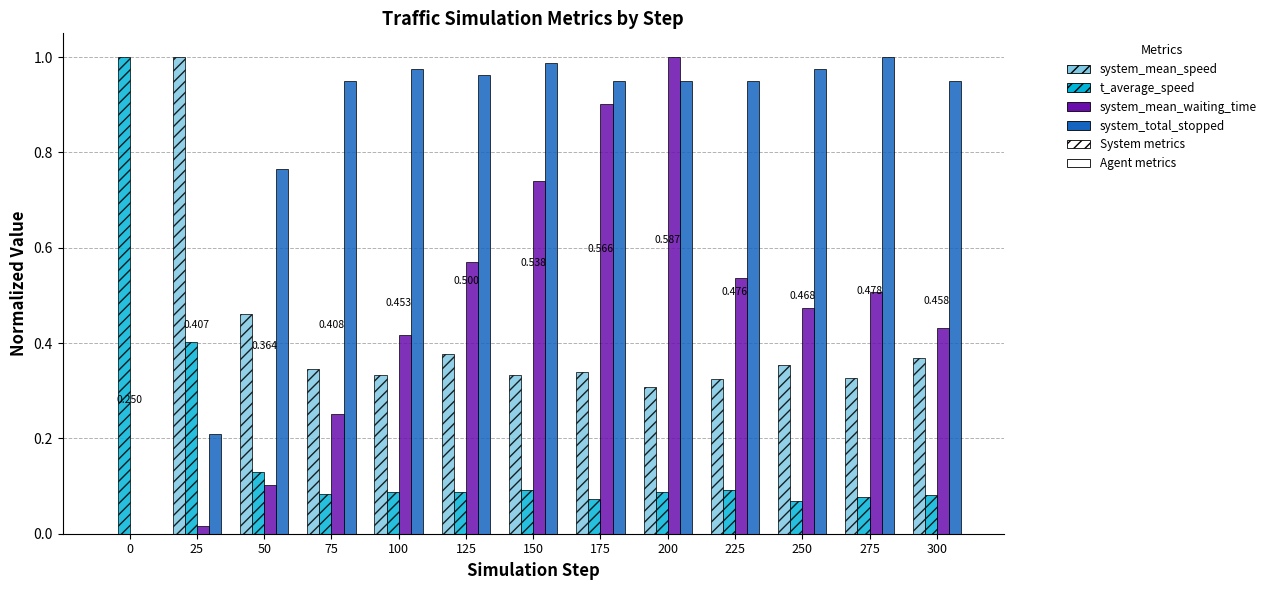

Which series changed the most between 75 and 275?

system_mean_waiting_time